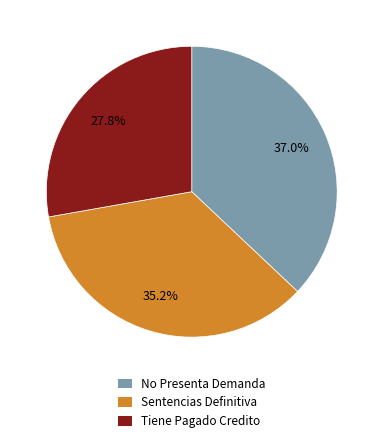

Is there any slice that represents more than half of the pie?

No